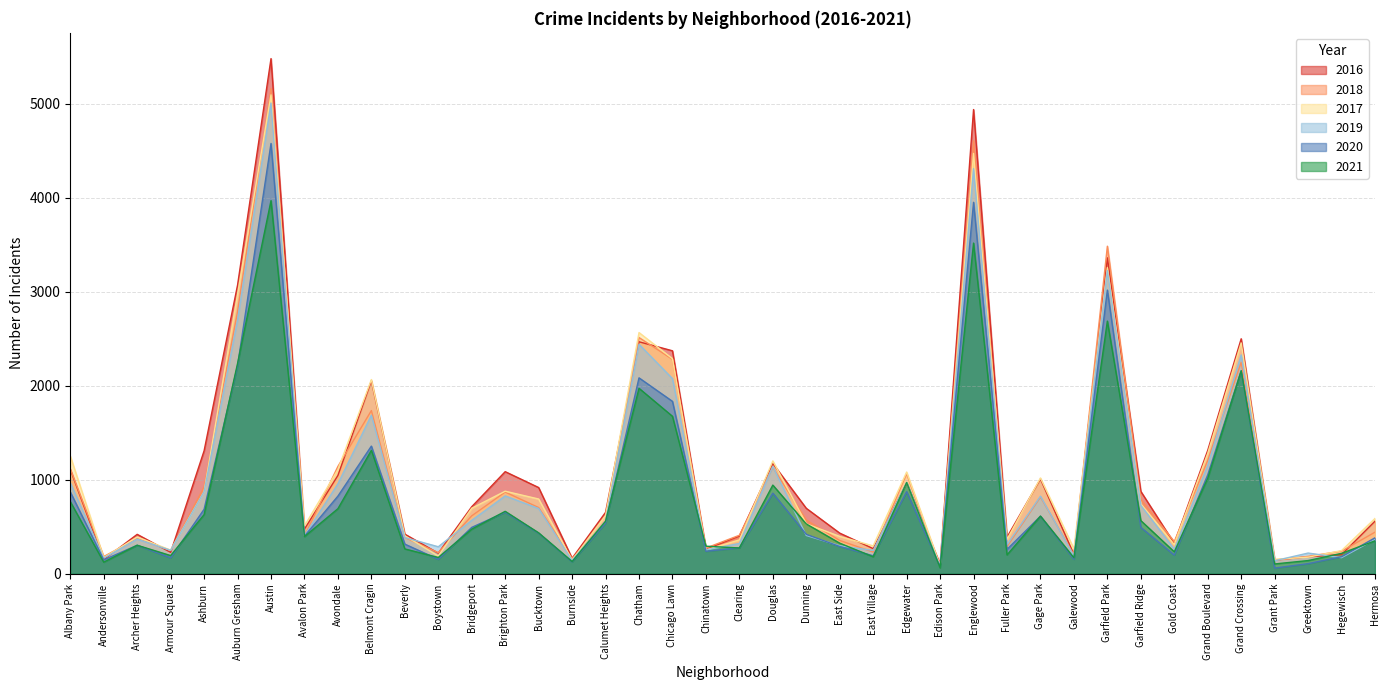

What is the highest value of the 2021 series?

3970